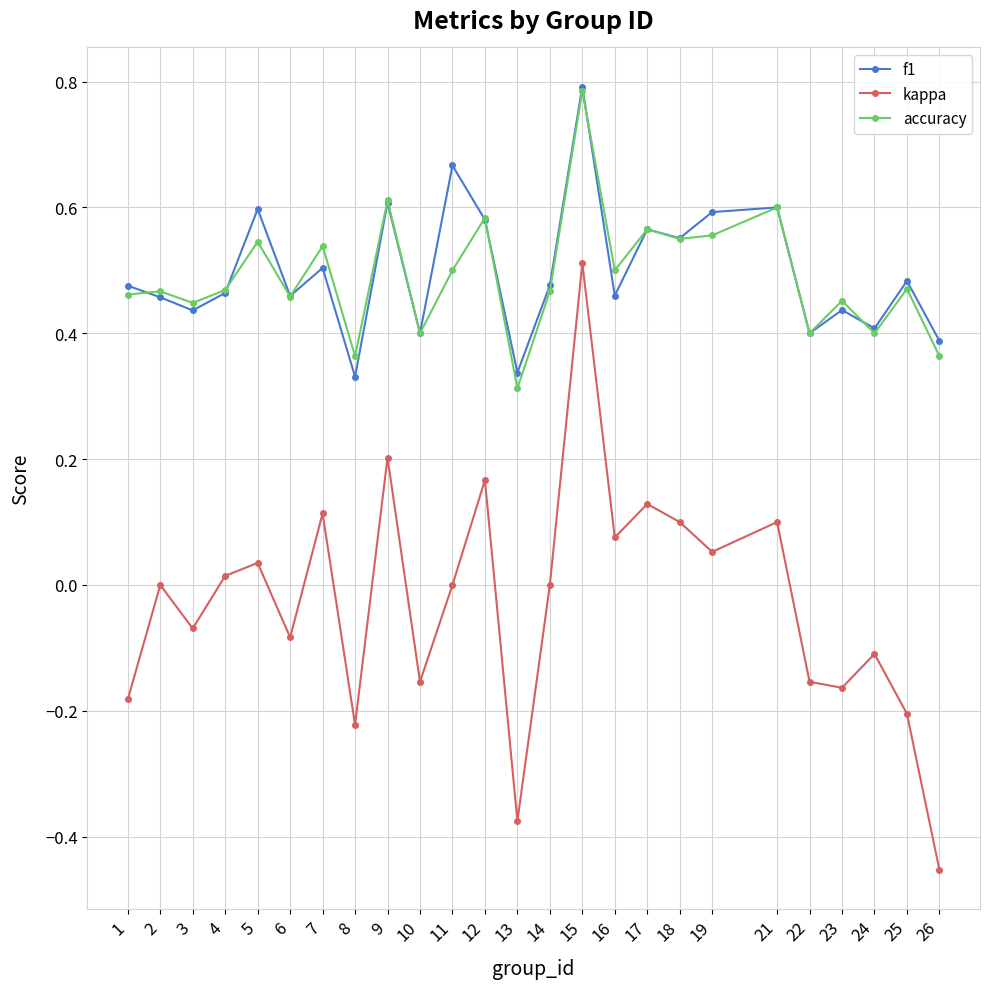

The value of kappa at 19 is 0.0. True or false?

False